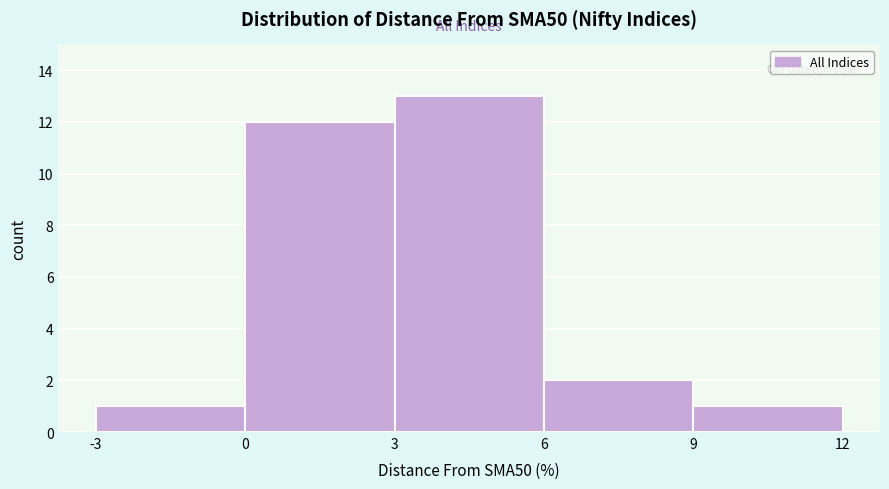

What is the height of the bar covering 3 to 6 on the x-axis? The values are not printed on the chart, so give them approximately, as read against the axis.

13